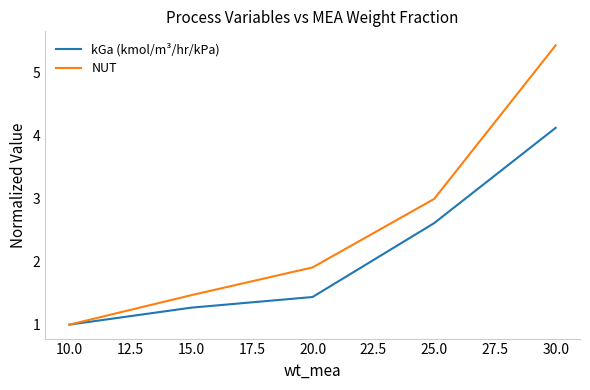

Does the chart display data point markers on the line(s)?

No